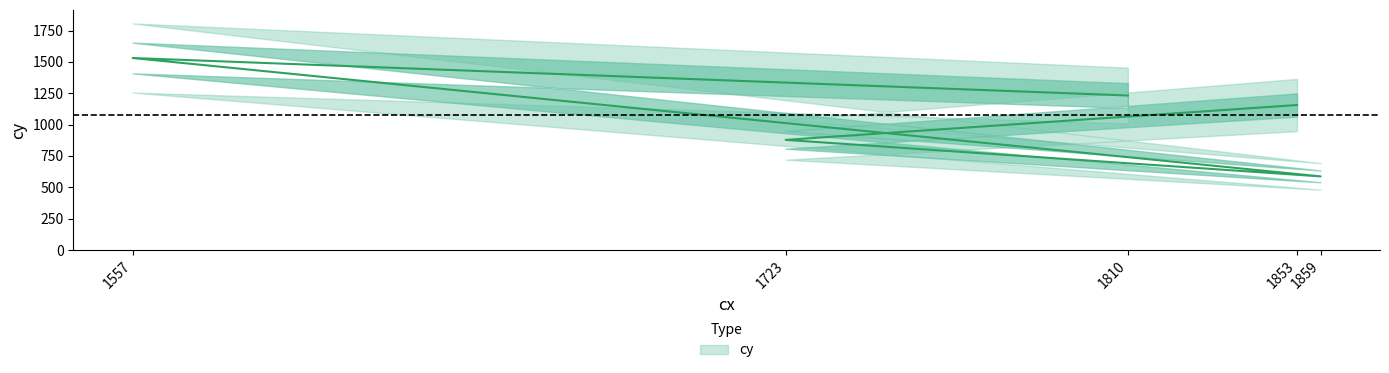

True or false: the data shows 1531 at 1557.

True